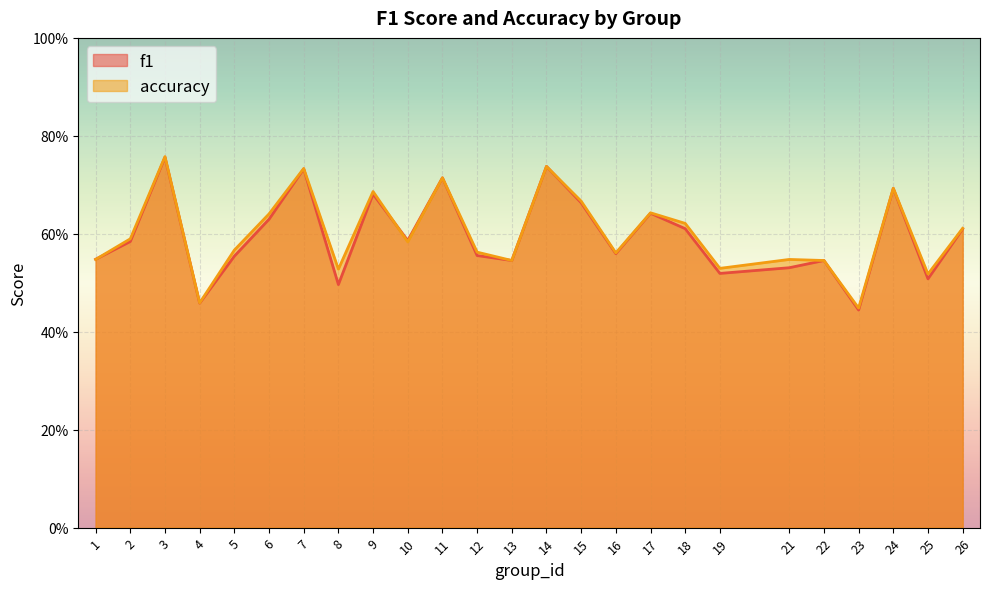

At 1, list the series in order from largest to smallest.

f1, accuracy